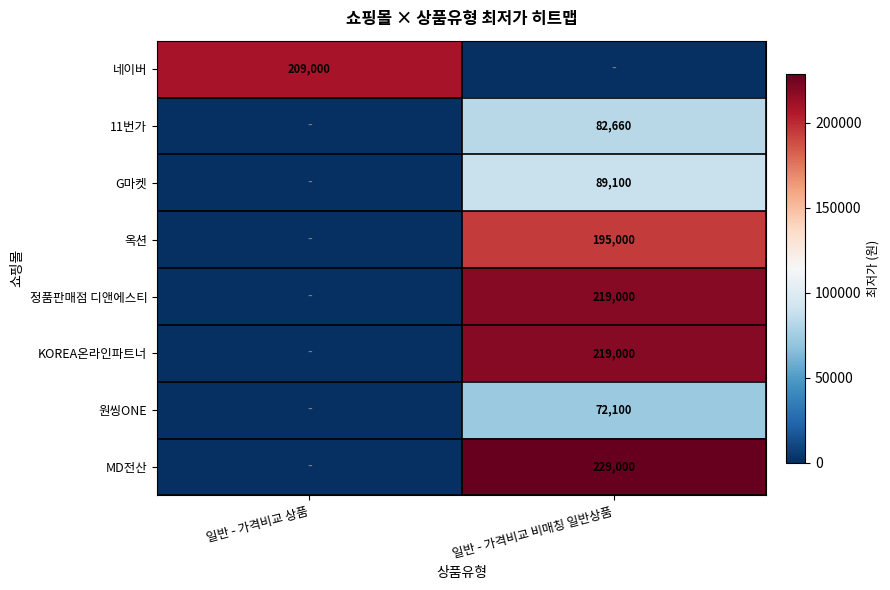

The 원씽ONE series shows 72100 at 일반 - 가격비교 비매칭 일반상품. True or false?

True